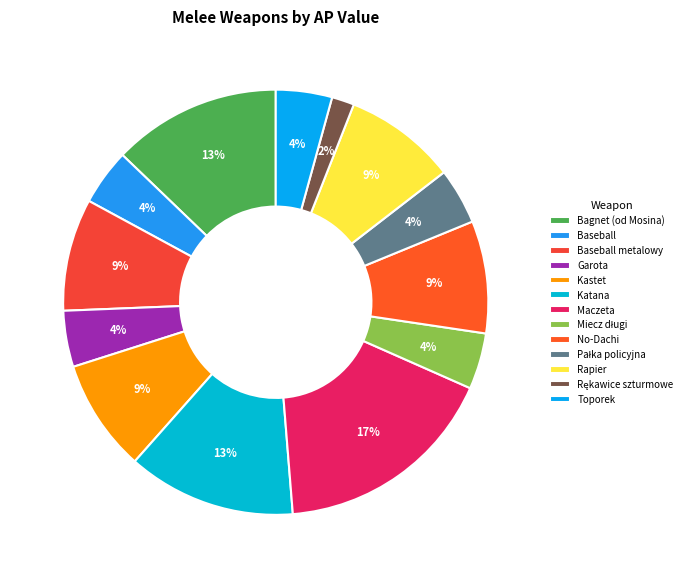

Which category has the biggest portion of the pie?

Maczeta